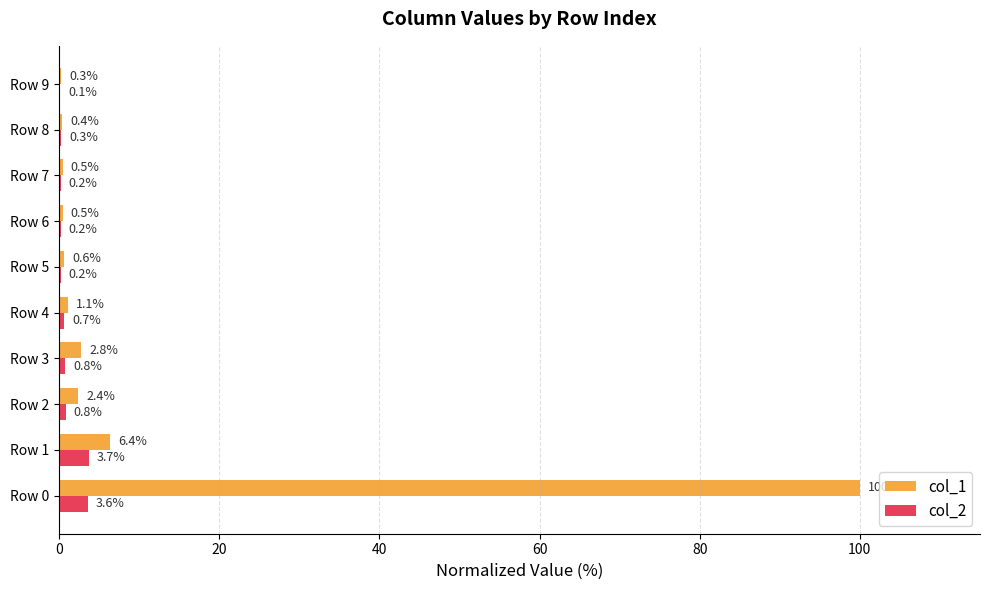

At which label is col_1 closest to 50?

Row 1